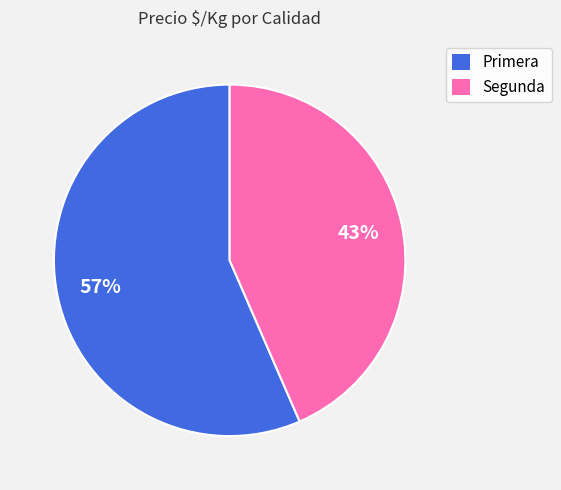

Is there any slice that represents more than half of the pie?

Yes